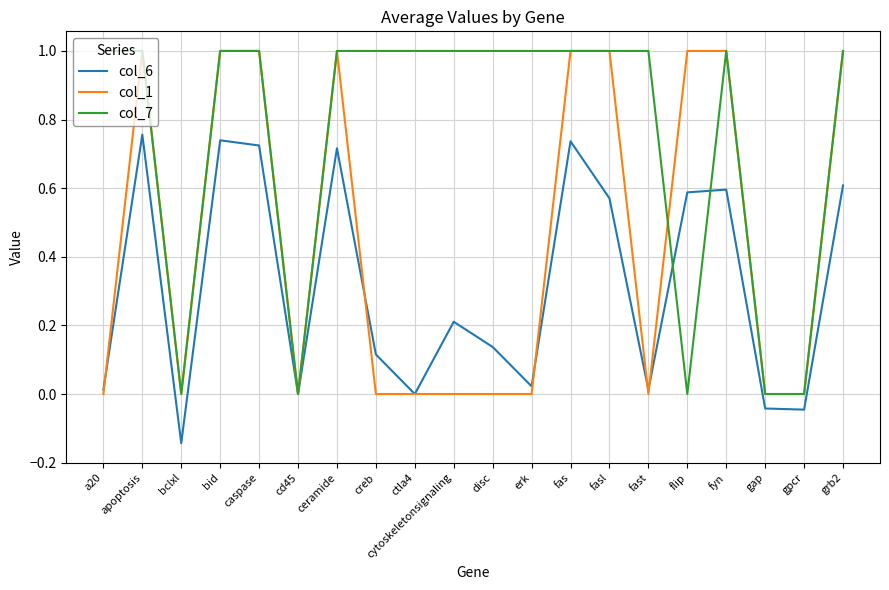

Rank the series by their average value, from lowest to highest.

col_6, col_1, col_7